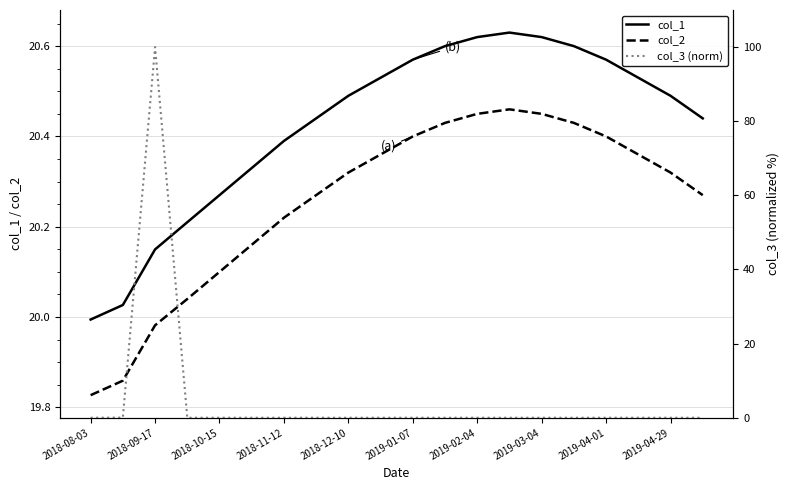

Which category has the lowest value in the col_1 series?

2018-08-03